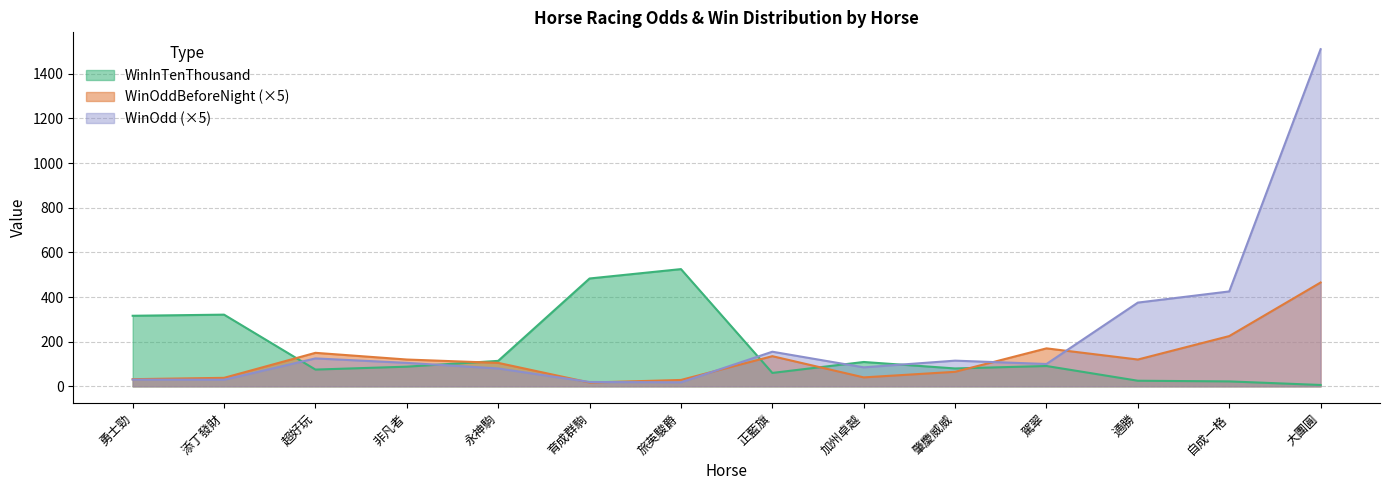

Rank the categories by WinOdd value from highest to lowest.

大團圓, 自成一格, 通勝, 正藍旗, 超好玩, 肇慶威威, 非凡者, 駕翠, 加州卓越, 永神駒, 勇士勁, 添丁發財, 育成群駒, 旅英駿爵